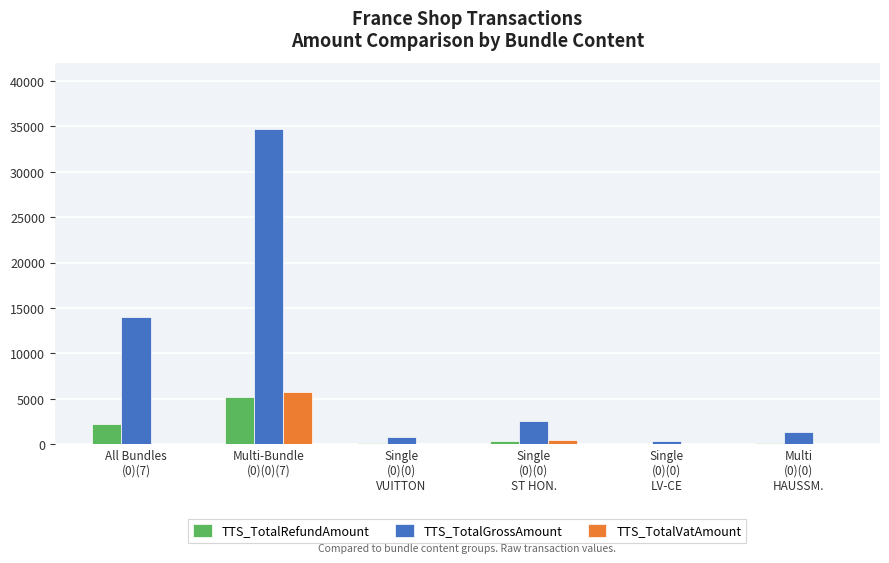

What value does the TTS_TotalRefundAmount series have at All Bundles
(0)(7)?

2177.4